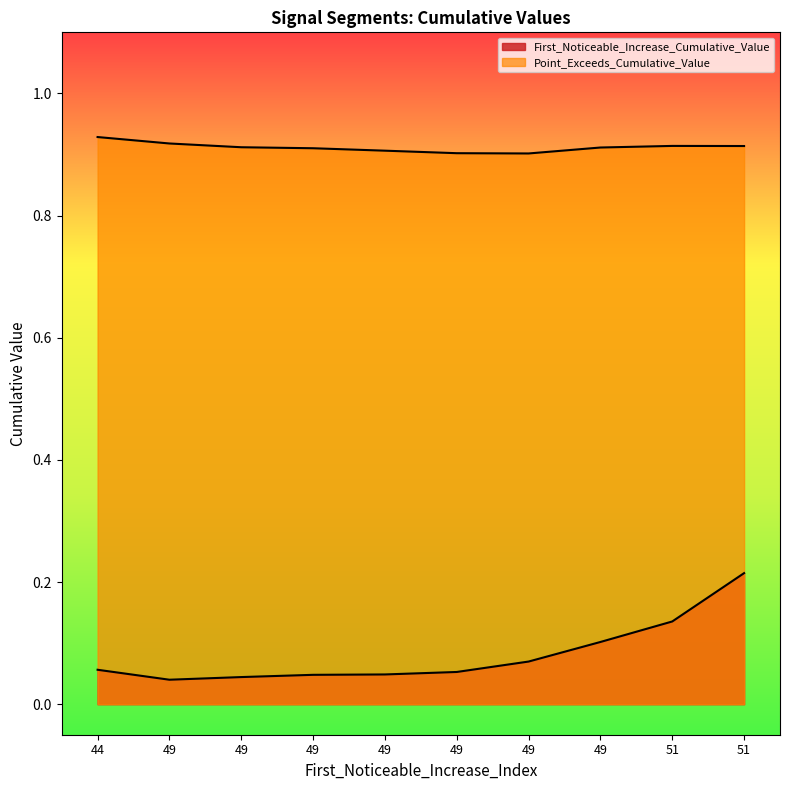

How many Point_Exceeds_Cumulative_Value values are between 0 and 1?

10